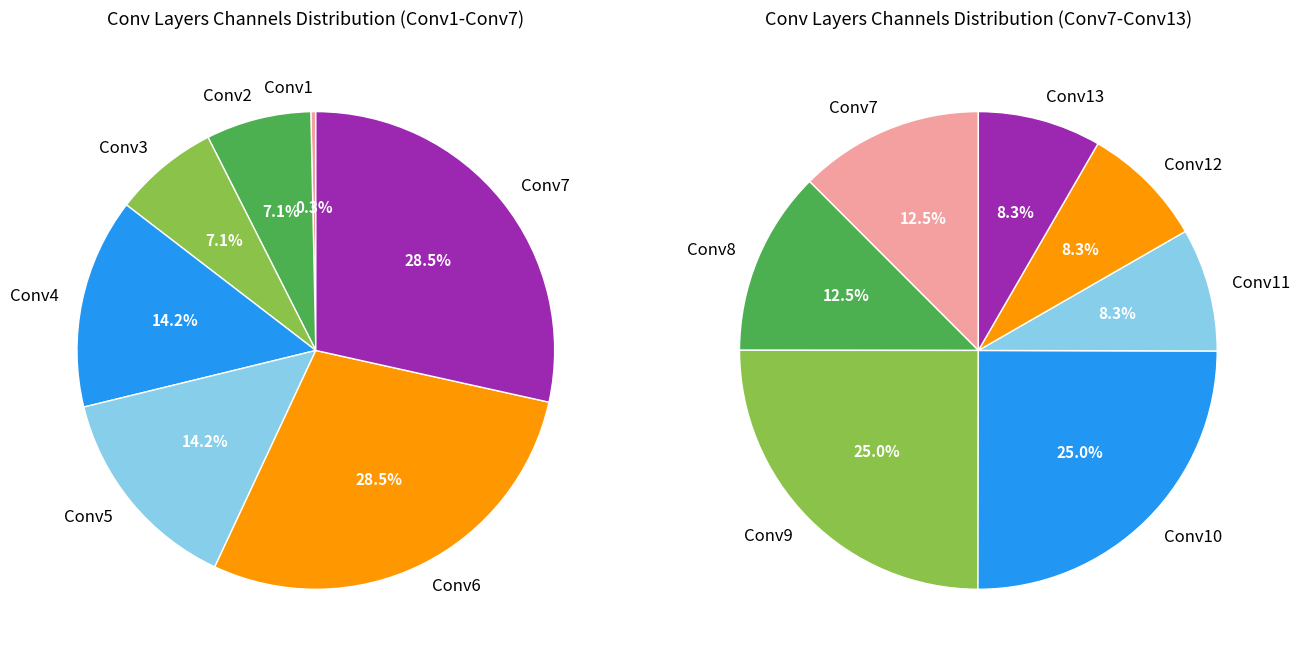

Which has a higher value, Conv4 or Conv7?

Conv7